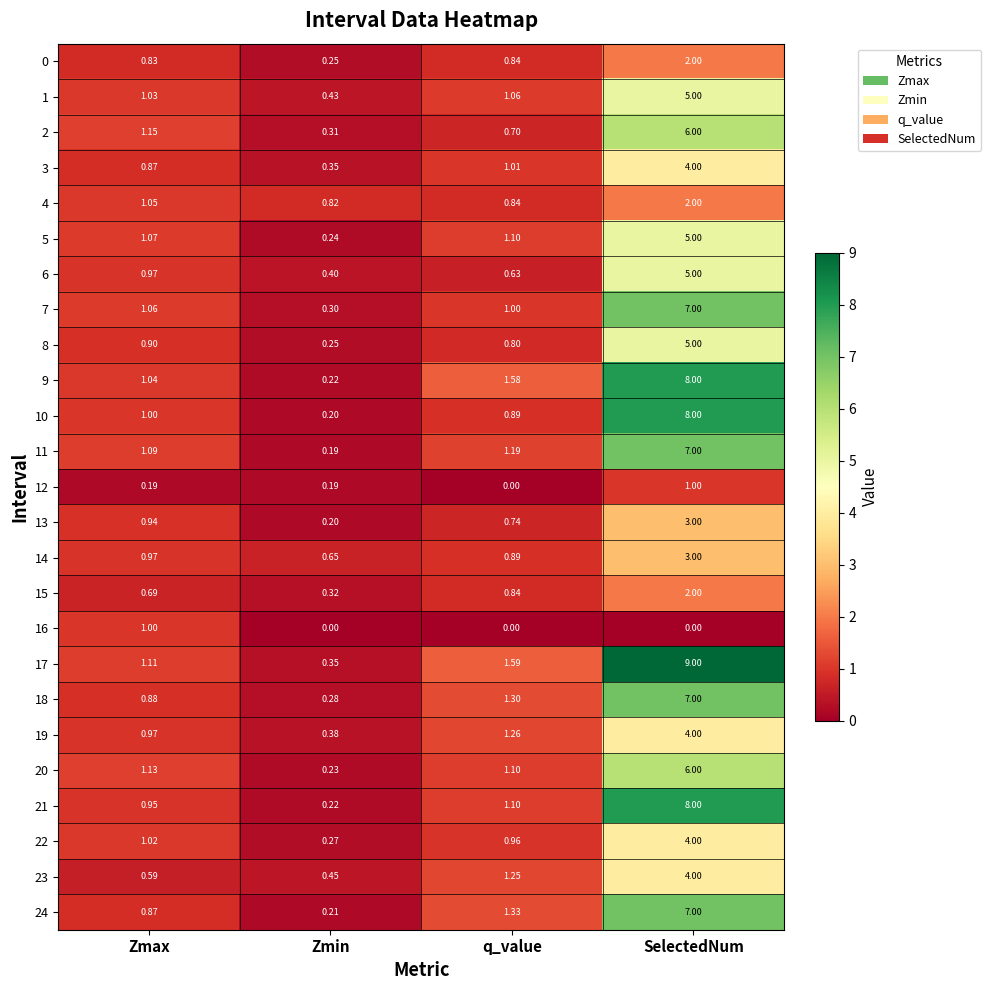

At which label does 2 reach its peak?

SelectedNum